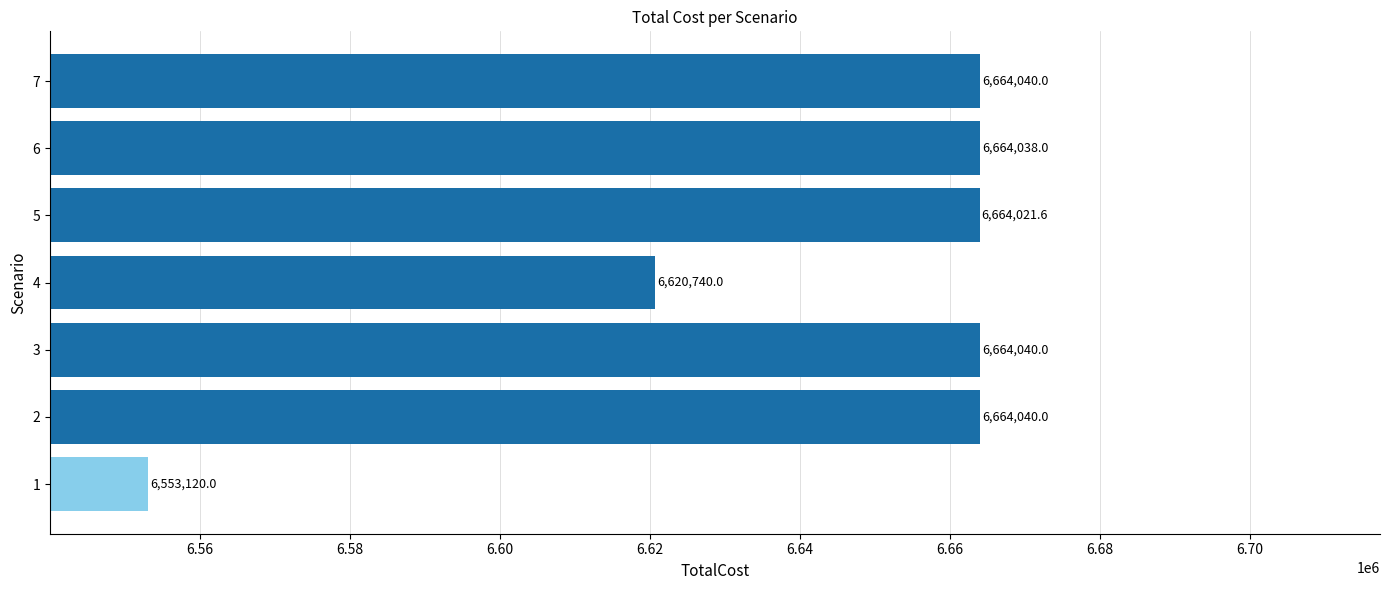

What is the maximum value shown in the chart?

6664040.0